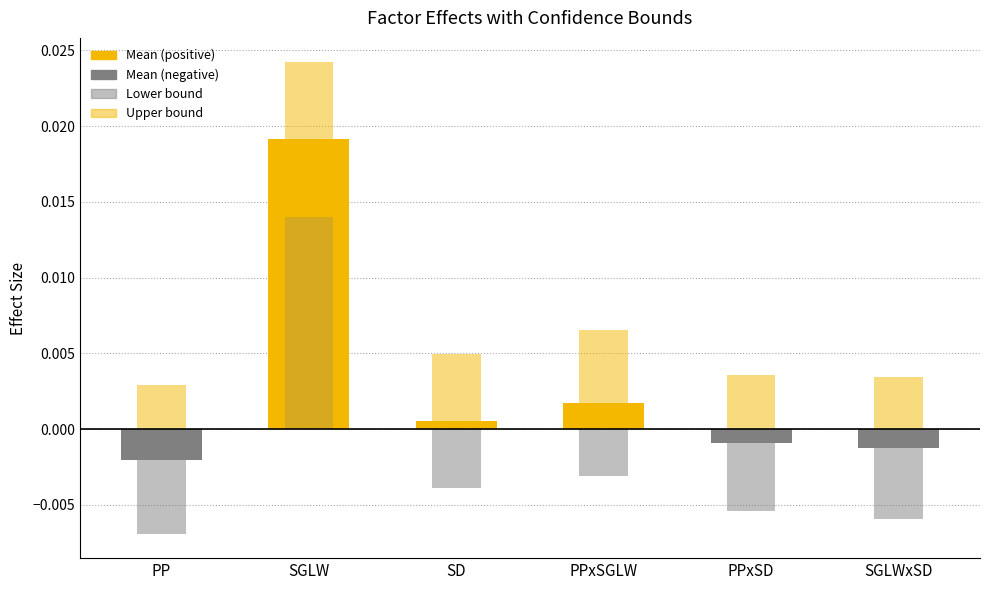

Does the chart contain stacked bars?

No